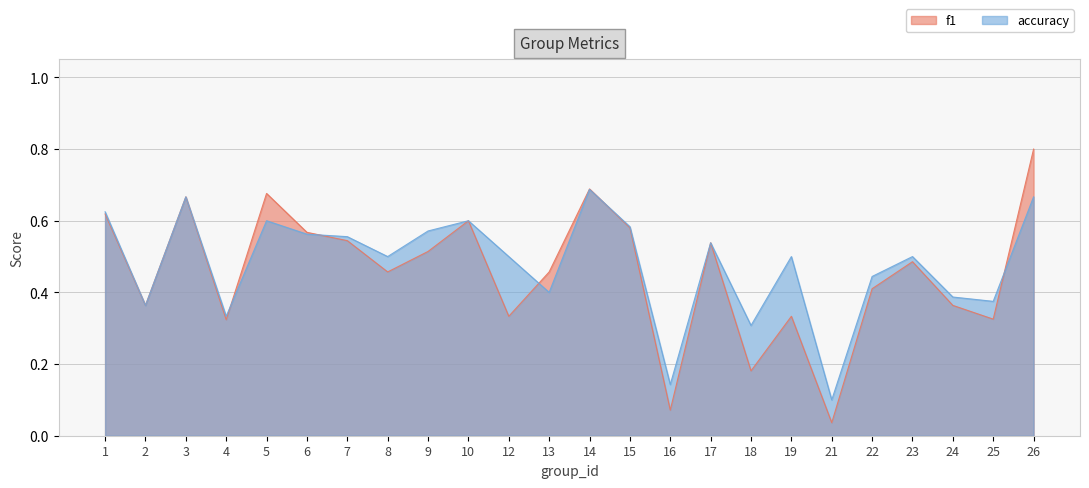

Which series changed the most between 2 and 24?

accuracy